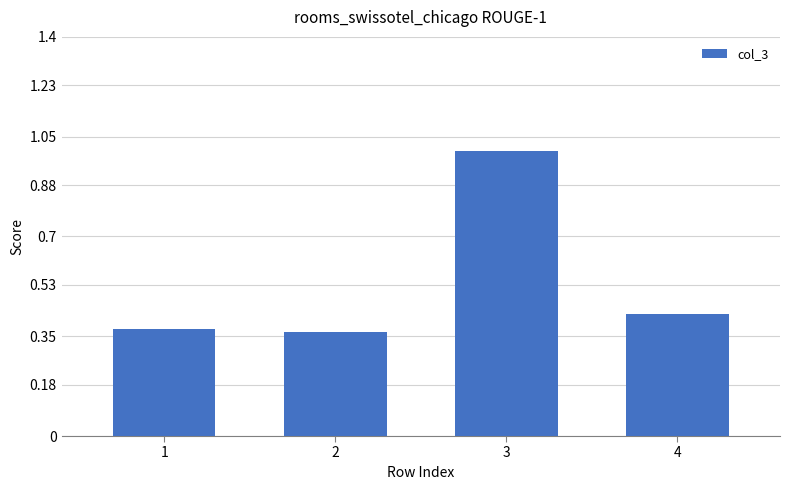

How many bars are there in total?

4